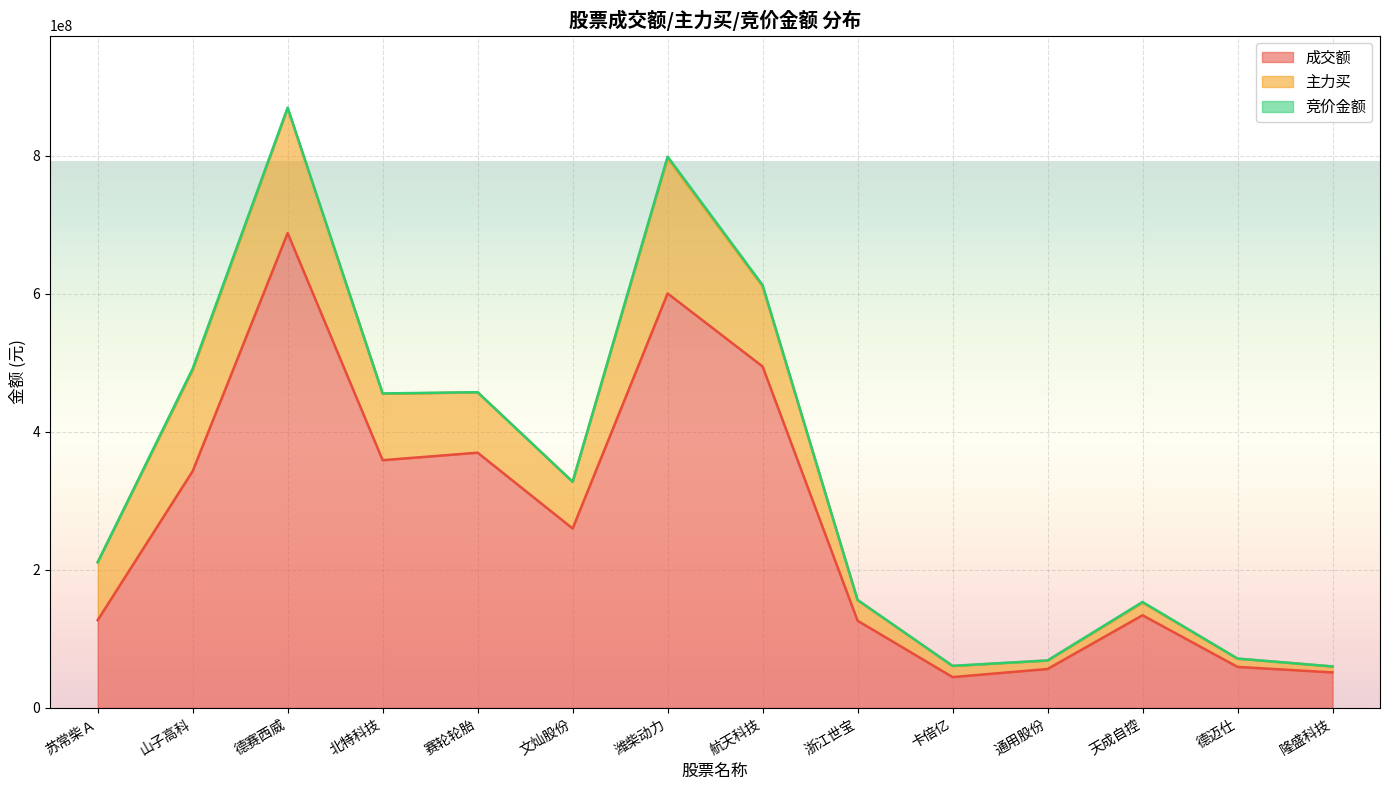

What is the label of the 7th point from the left?

潍柴动力